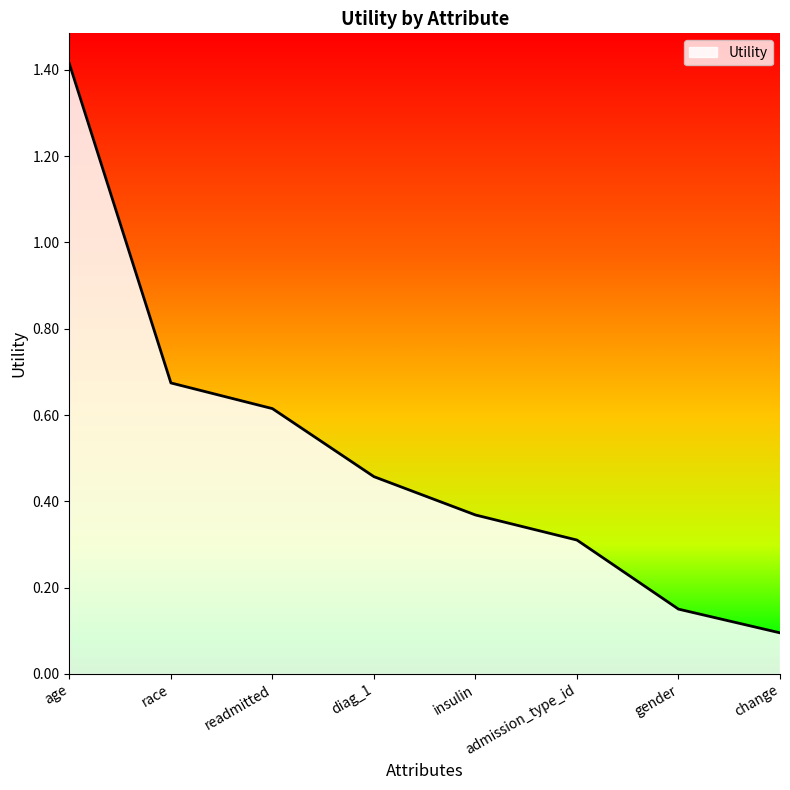

What position from the right is diag_1?

5